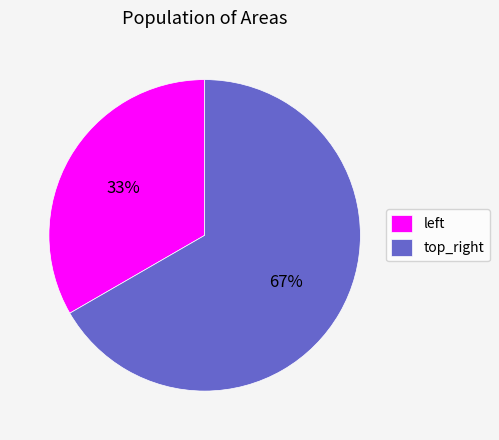

To the nearest percent, what percentage of the pie is top_right?

67%